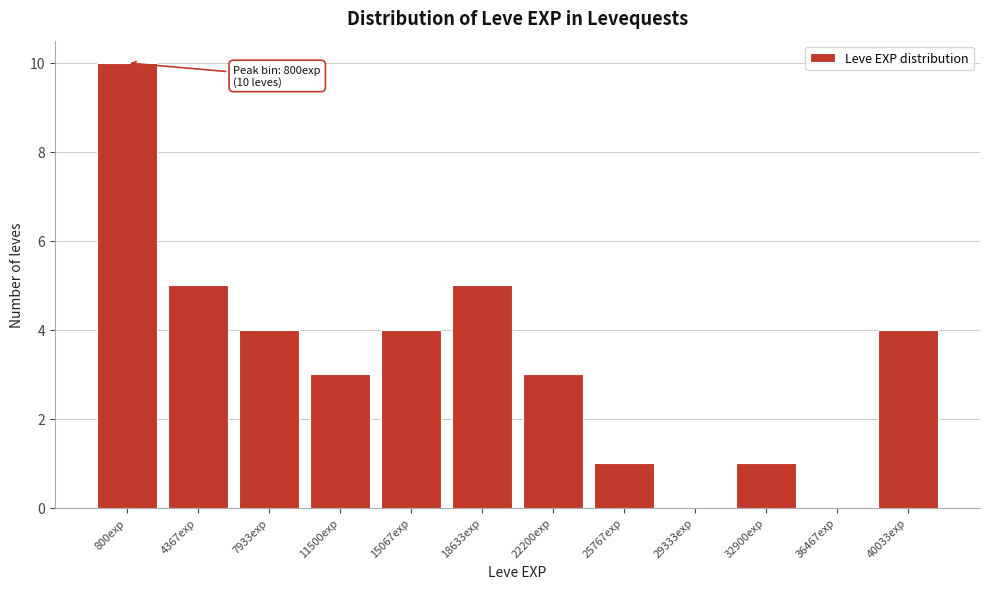

Reading left to right, list all the values displayed in this chart.

800exp=10	4367exp=5	7933exp=4	11500exp=3	15067exp=4	18633exp=5	22200exp=3	25767exp=1	29333exp=0	32900exp=1	36467exp=0	40033exp=4